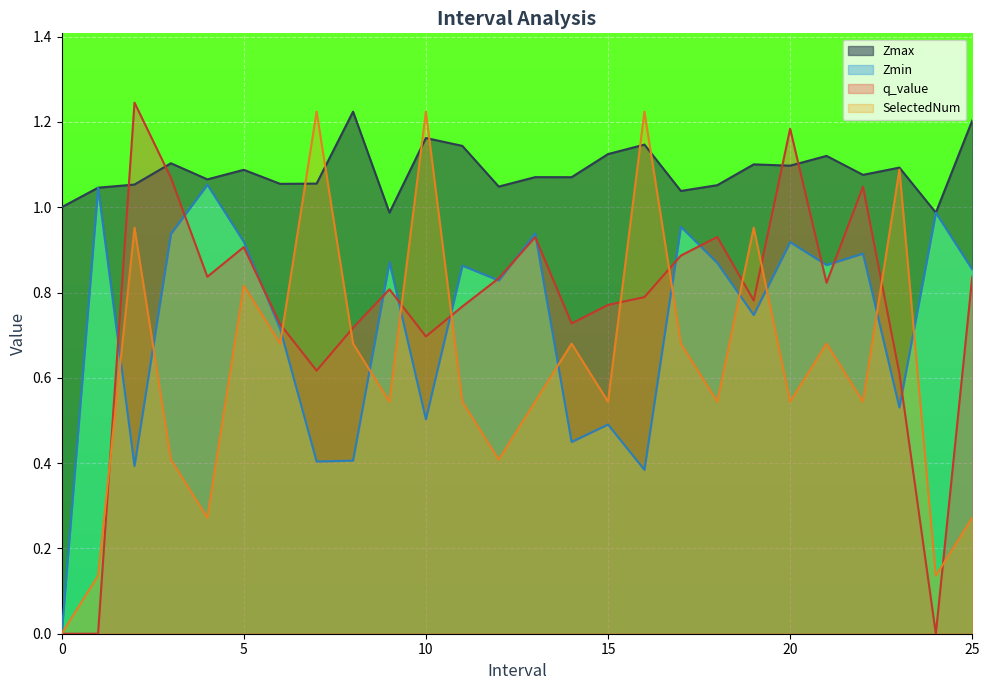

Reading left to right, transcribe all the data shown in this chart.

Zmax: 1.0	1.0	1.1	1.1	1.1	1.1	1.1	1.1	1.2	1.0	1.2	1.1	1.0	1.1	1.1	1.1	1.1	1.0	1.1	1.1	1.1	1.1	1.1	1.1	1.0	1.2
Zmin: 0.0	1.0	0.4	0.9	1.1	0.9	0.7	0.4	0.4	0.9	0.5	0.9	0.8	0.9	0.4	0.5	0.4	1.0	0.9	0.7	0.9	0.9	0.9	0.5	1.0	0.9
q_value: 0.0	0.0	1.2	1.1	0.8	0.9	0.7	0.6	0.7	0.8	0.7	0.8	0.8	0.9	0.7	0.8	0.8	0.9	0.9	0.8	1.2	0.8	1.0	0.6	0.0	0.8
SelectedNum: 0.0	0.1	1.0	0.4	0.3	0.8	0.7	1.2	0.7	0.5	1.2	0.5	0.4	0.5	0.7	0.5	1.2	0.7	0.5	1.0	0.5	0.7	0.5	1.1	0.1	0.3